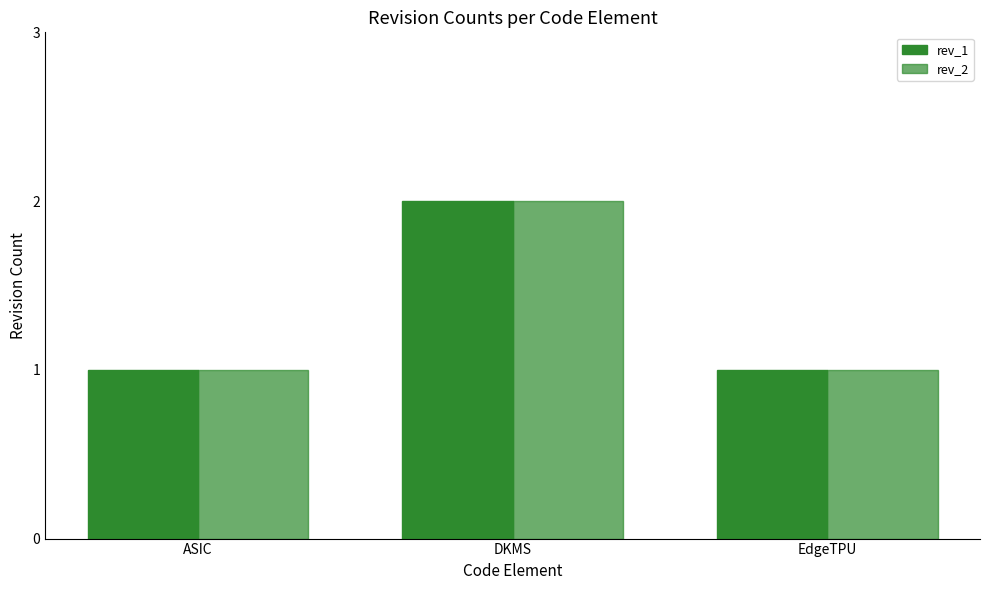

What is the lowest value of the rev_1 series?

1